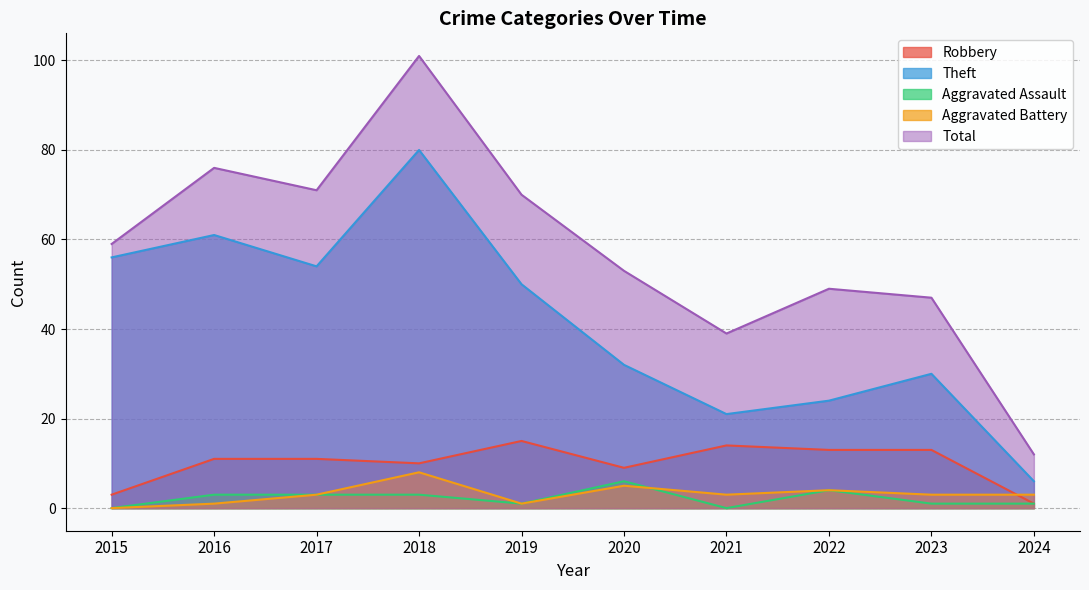

The value of Theft at 2017 is 81. True or false?

False